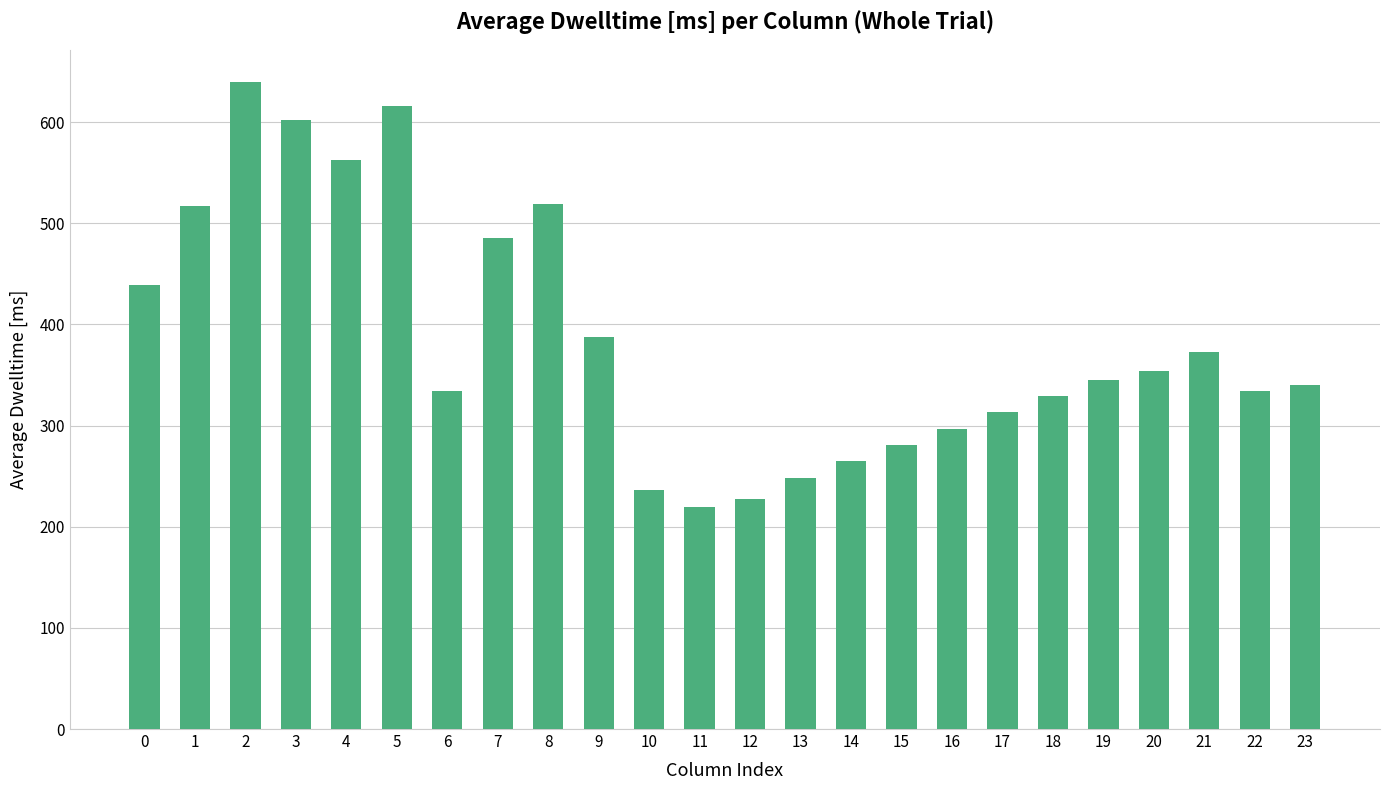

What is the maximum value shown in the chart?

639.5